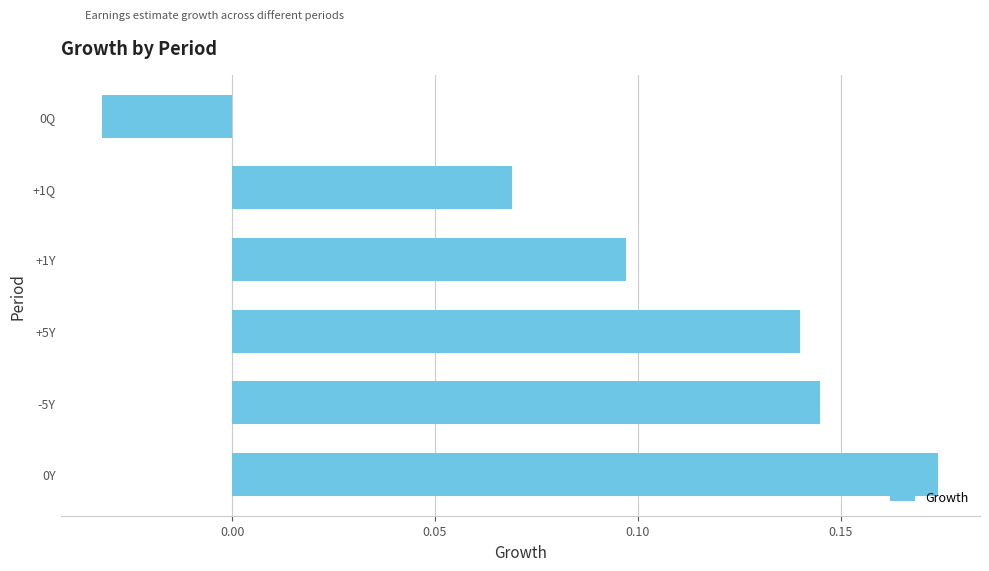

How many values are between 0 and 1?

5